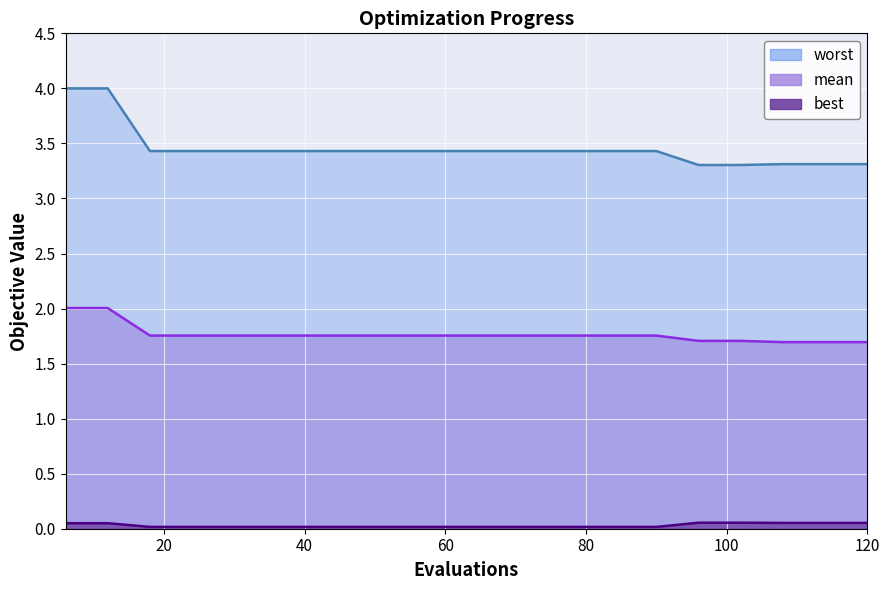

Which category has the lowest value in the best series?

18